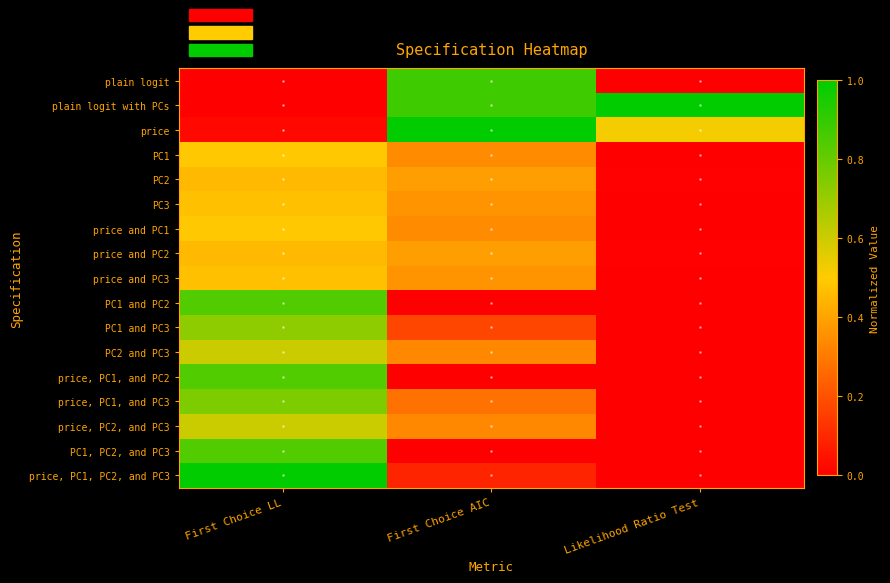

What is the total value across all series at First Choice LL?

9.1